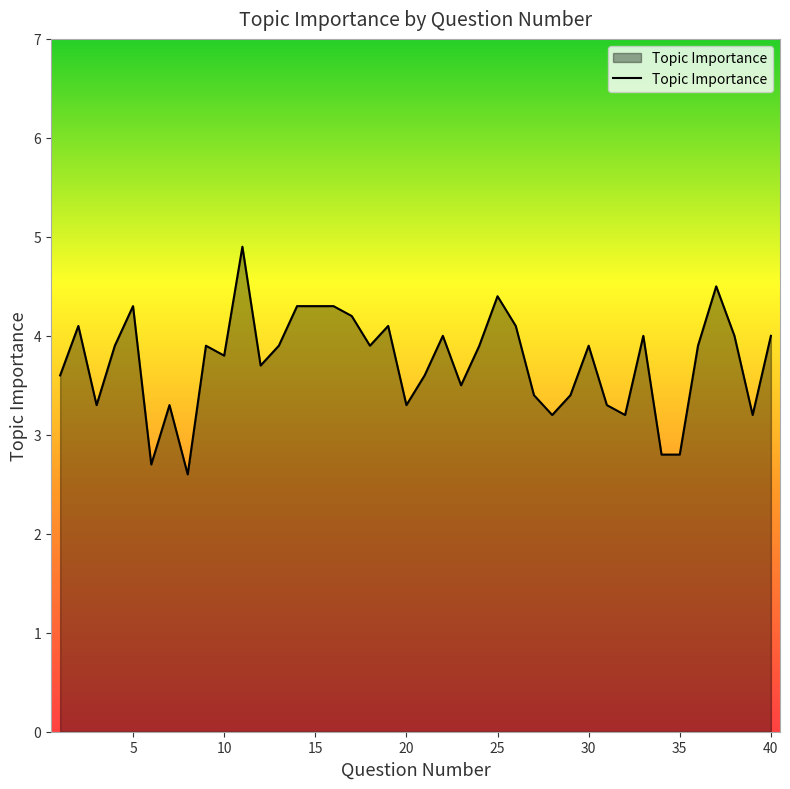

What is the sum of all values?

149.5